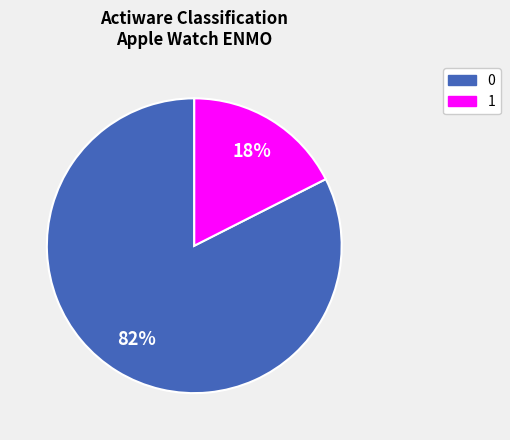

The 1 slice represents 28% of the pie. True or false?

False